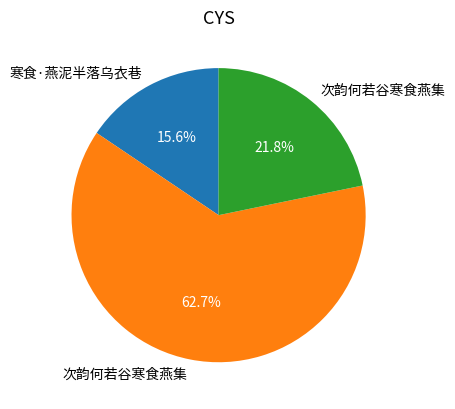

Count the number of slices in the pie.

3